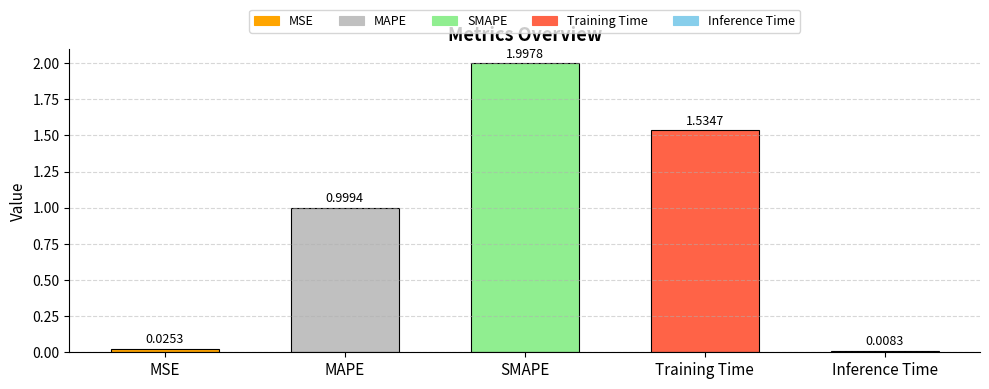

Is it true that the value at SMAPE is 0.5?

False